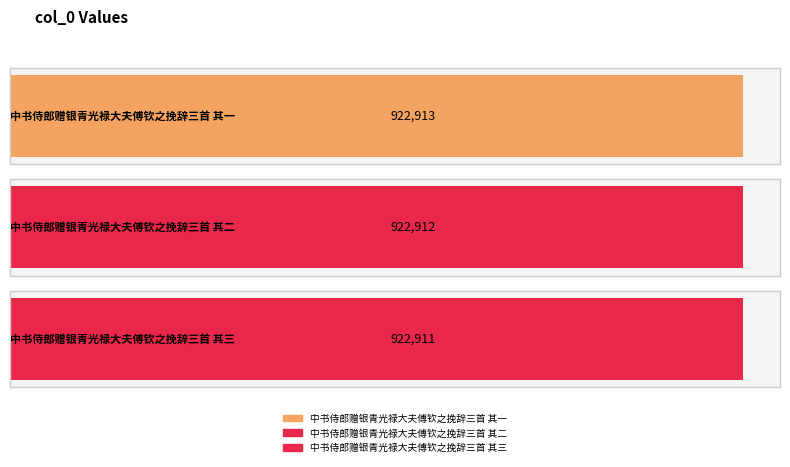

Rank the categories by value from lowest to highest.

中书侍郎赠银青光禄大夫傅钦之挽辞三首 其三, 中书侍郎赠银青光禄大夫傅钦之挽辞三首 其二, 中书侍郎赠银青光禄大夫傅钦之挽辞三首 其一